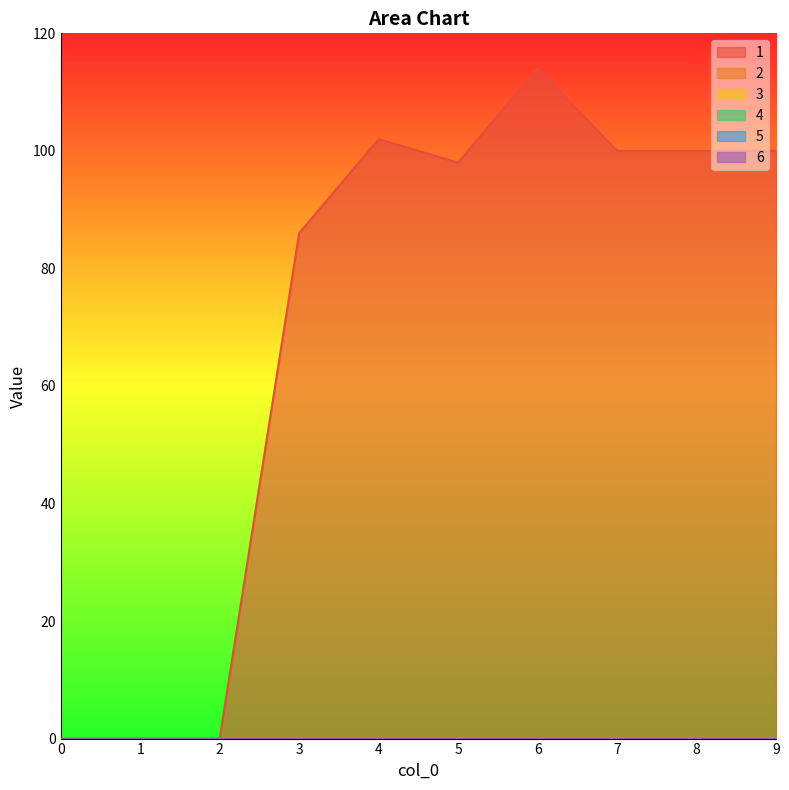

Rank the series by their maximum value, from lowest to highest.

2, 3, 4, 5, 6, 1